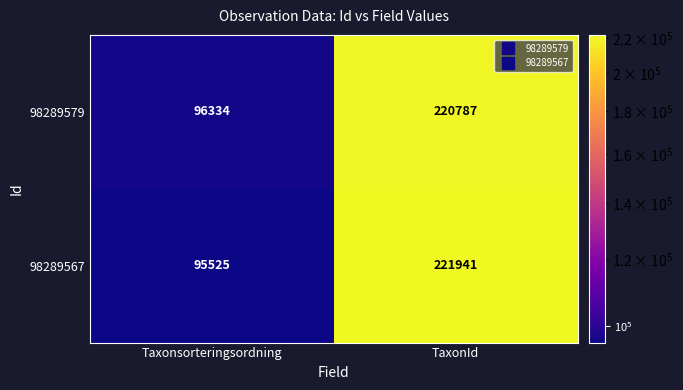

How many values in the 98289579 series are below 220787?

1